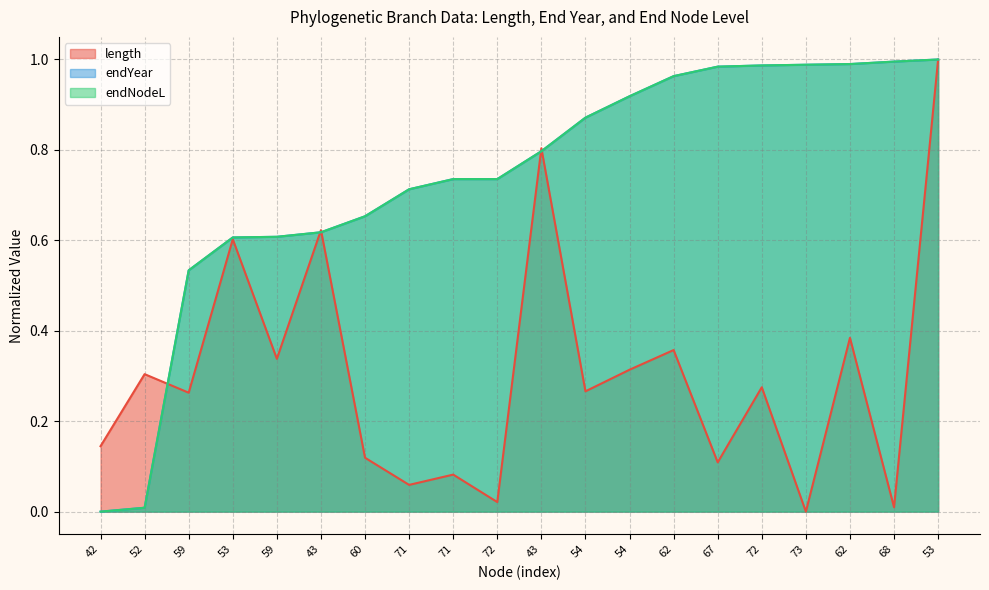

At 62, list the series in order from largest to smallest.

endYear, endNodeL, length